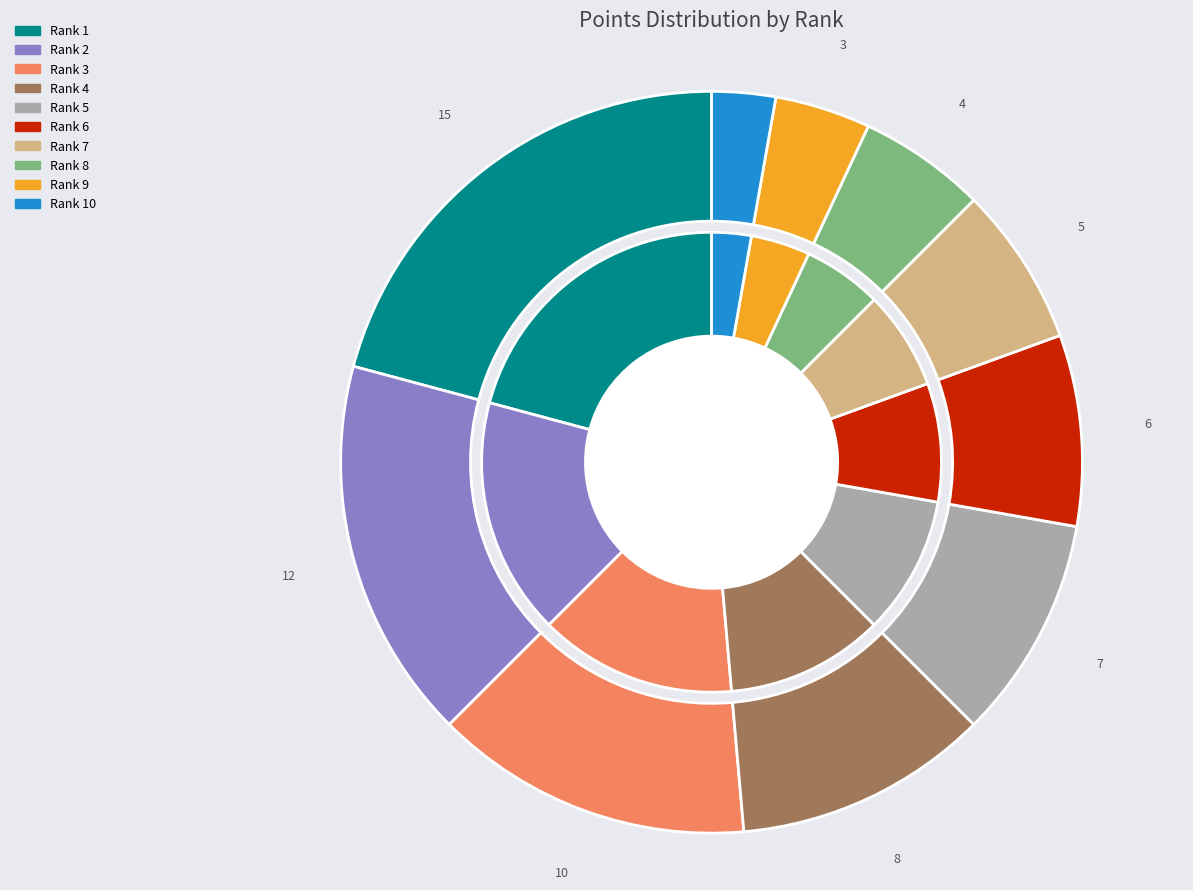

Is there any slice that represents more than half of the pie?

No